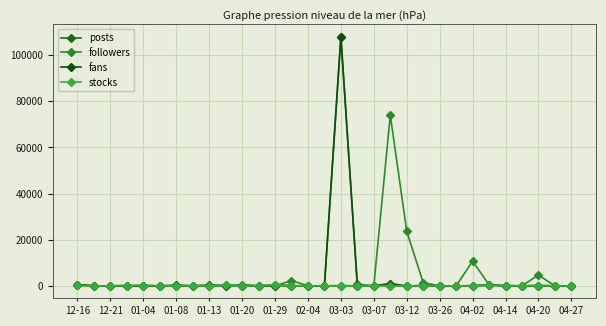

Which category has the highest value in the posts series?

01-29